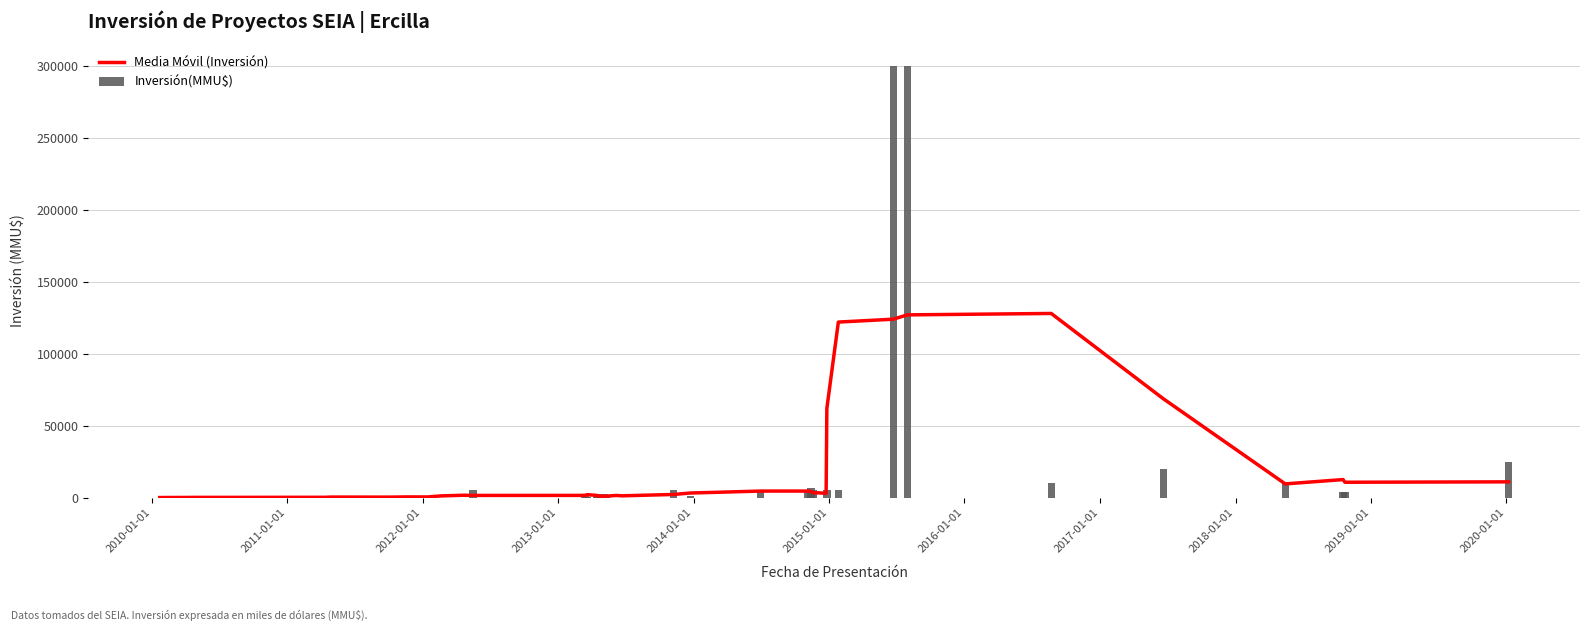

List the series in order of their overall mean, lowest first.

Media Móvil (Inversión), Inversión(MMU$)